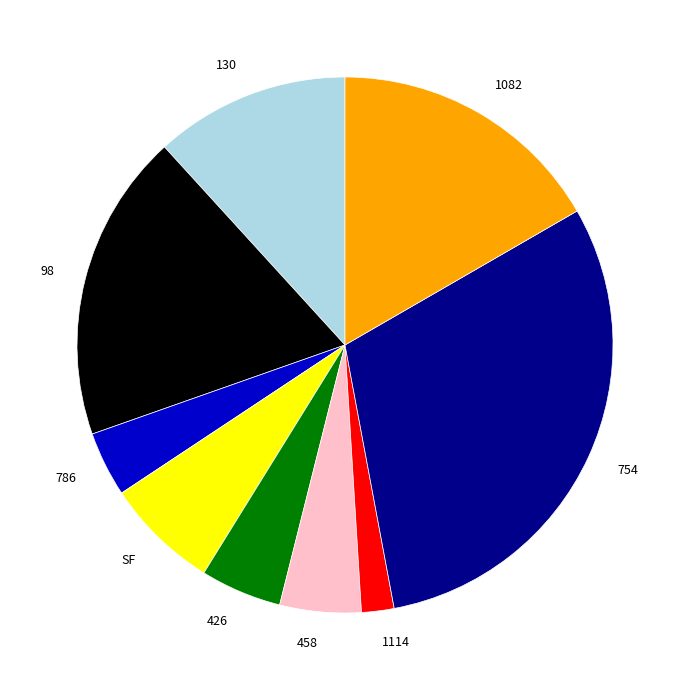

Which category has the biggest portion of the pie?

754